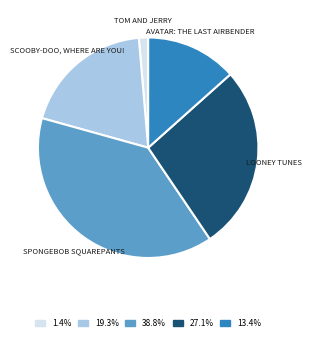

How many segments does this pie chart have?

5